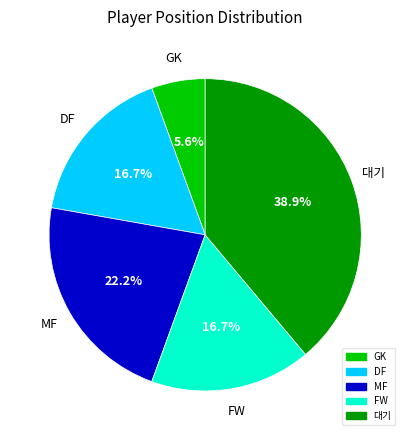

Is it true that FW is 11% of the pie?

False